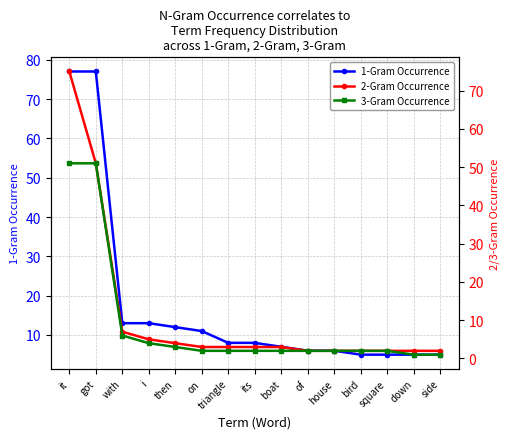

What is the label of the 10th point from the left?

of